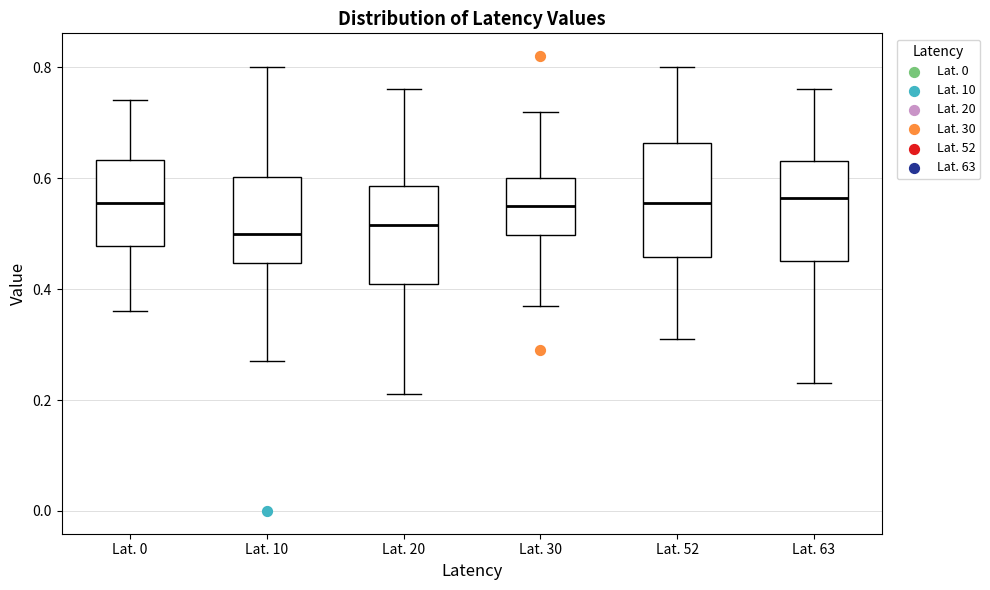

Which box is the tallest, from its lower edge to its upper edge?

Lat. 52